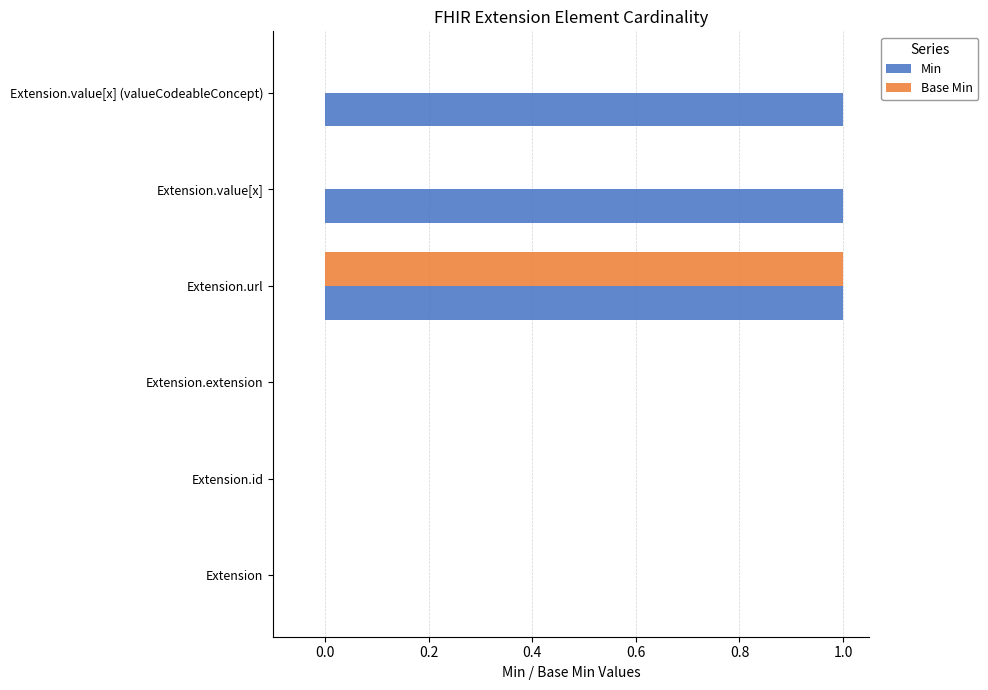

The Min series shows 0 at Extension.url. True or false?

False